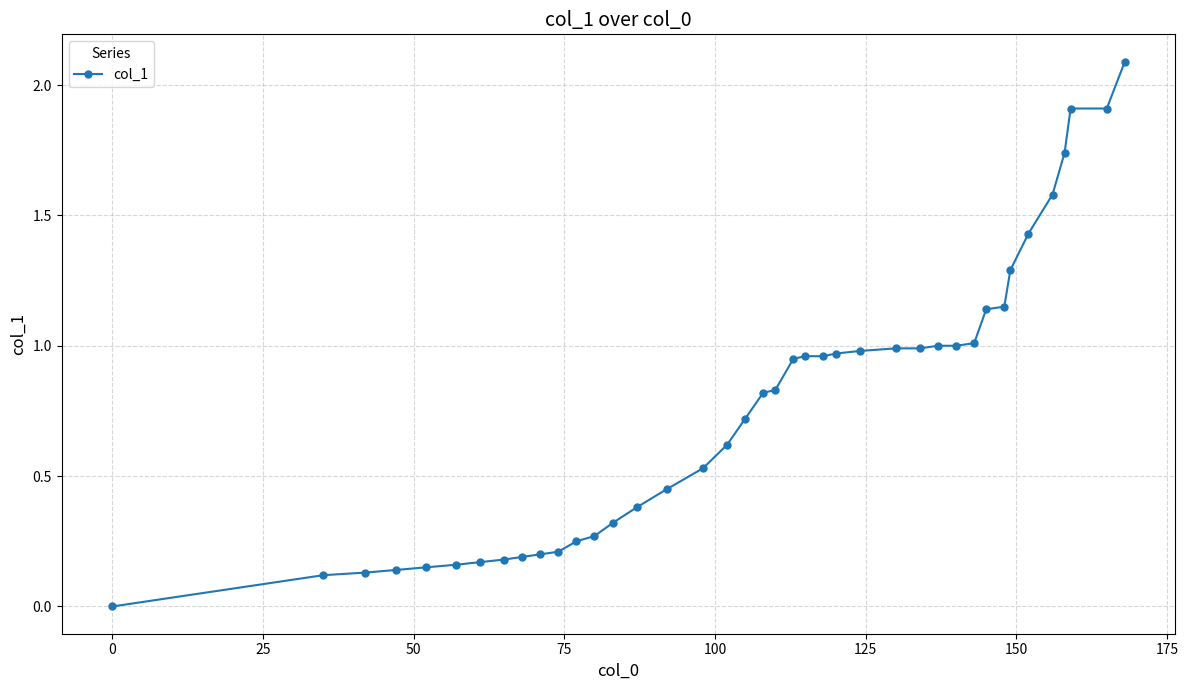

What is the difference between the maximum and second lowest values?

2.0